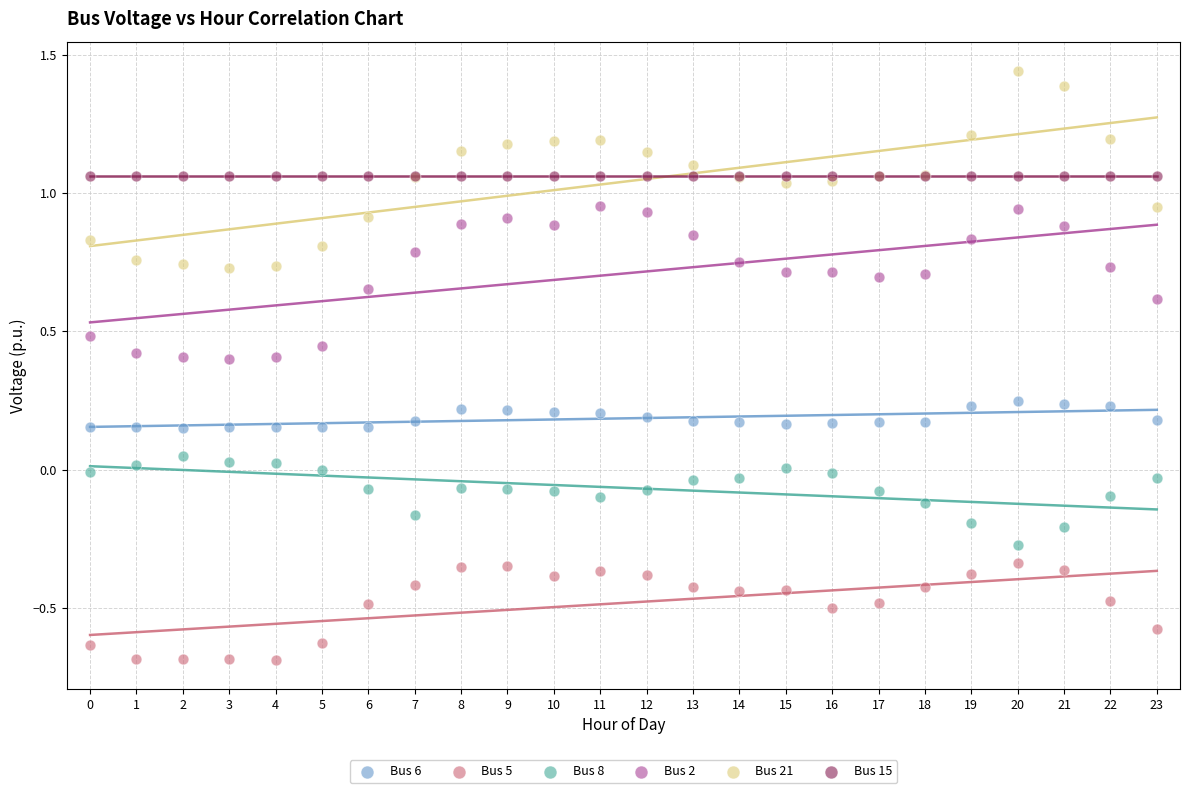

Which series reaches the minimum Y coordinate?

Bus 5